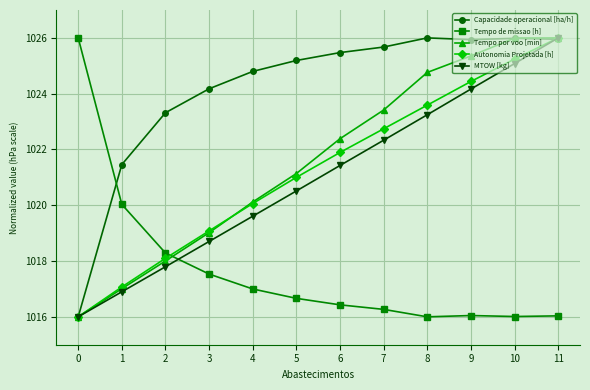

Does the chart have visible grid lines?

Yes